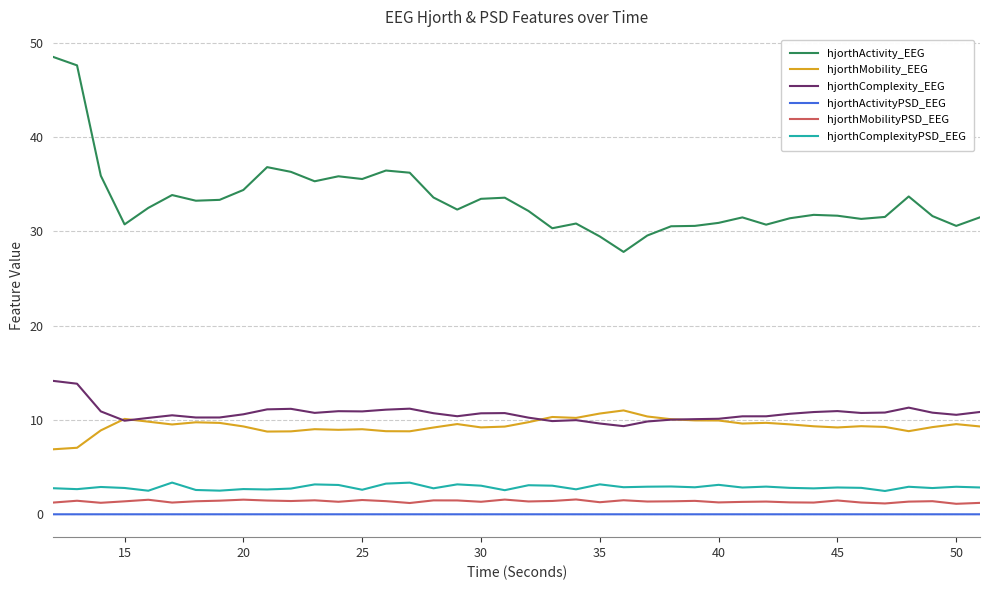

What is the maximum value shown in the chart?

48.5